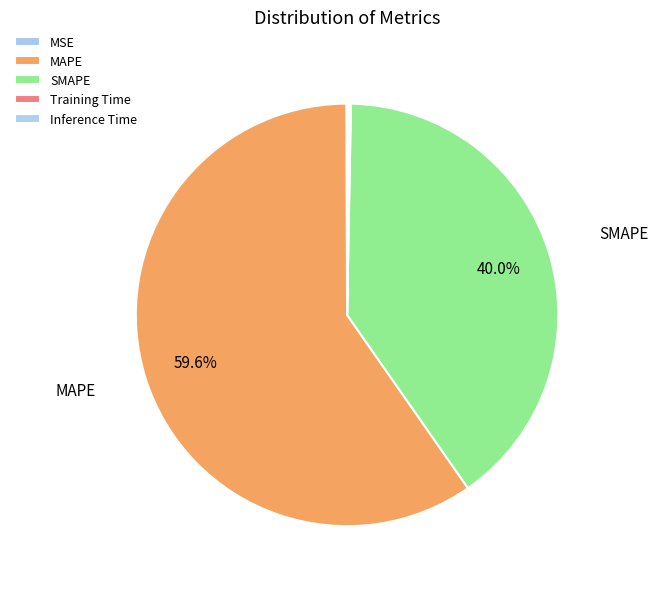

Combined, what portion of the pie is Training Time and MSE?

0.2%